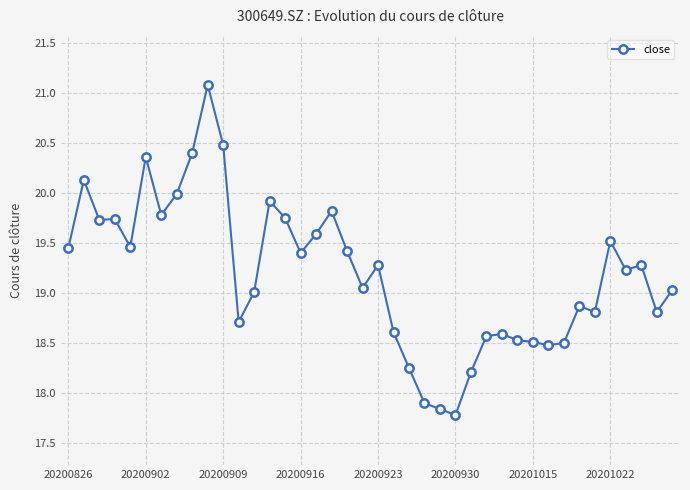

What is the difference between the second highest and second lowest values?

2.6